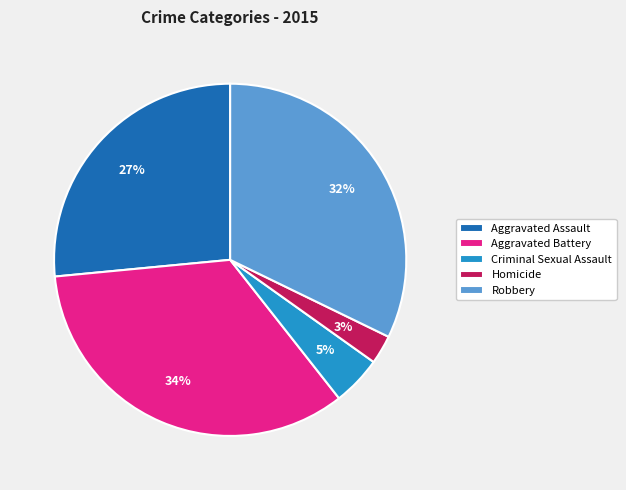

Is it true that Criminal Sexual Assault is 17% of the pie?

False